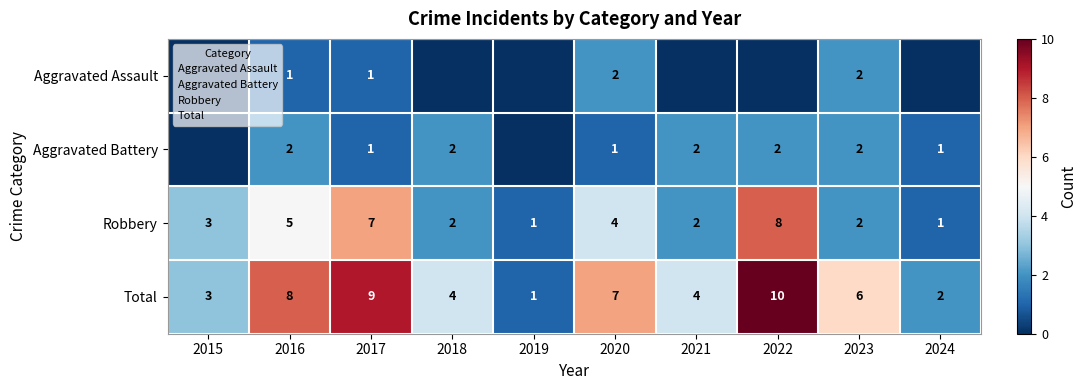

Is the value of Robbery at 2022 greater than the value of Aggravated Battery at 2021?

Yes